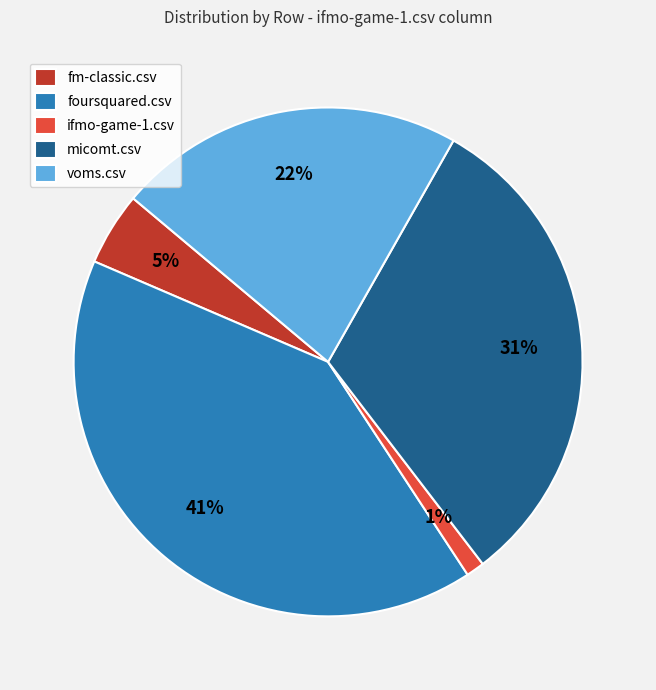

The micomt.csv slice represents 25% of the pie. True or false?

False